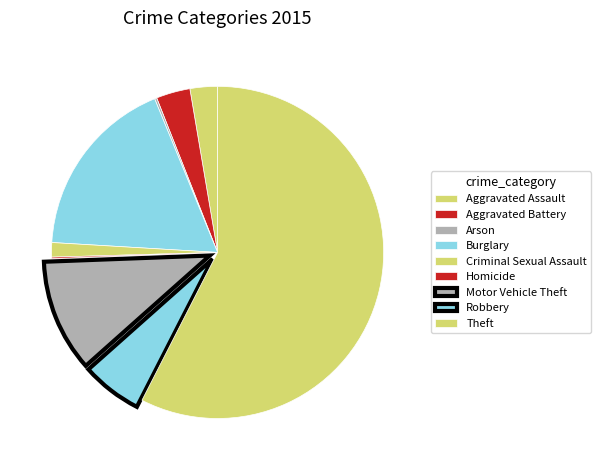

What percentage is the Criminal Sexual Assault slice, to the nearest percent?

1%